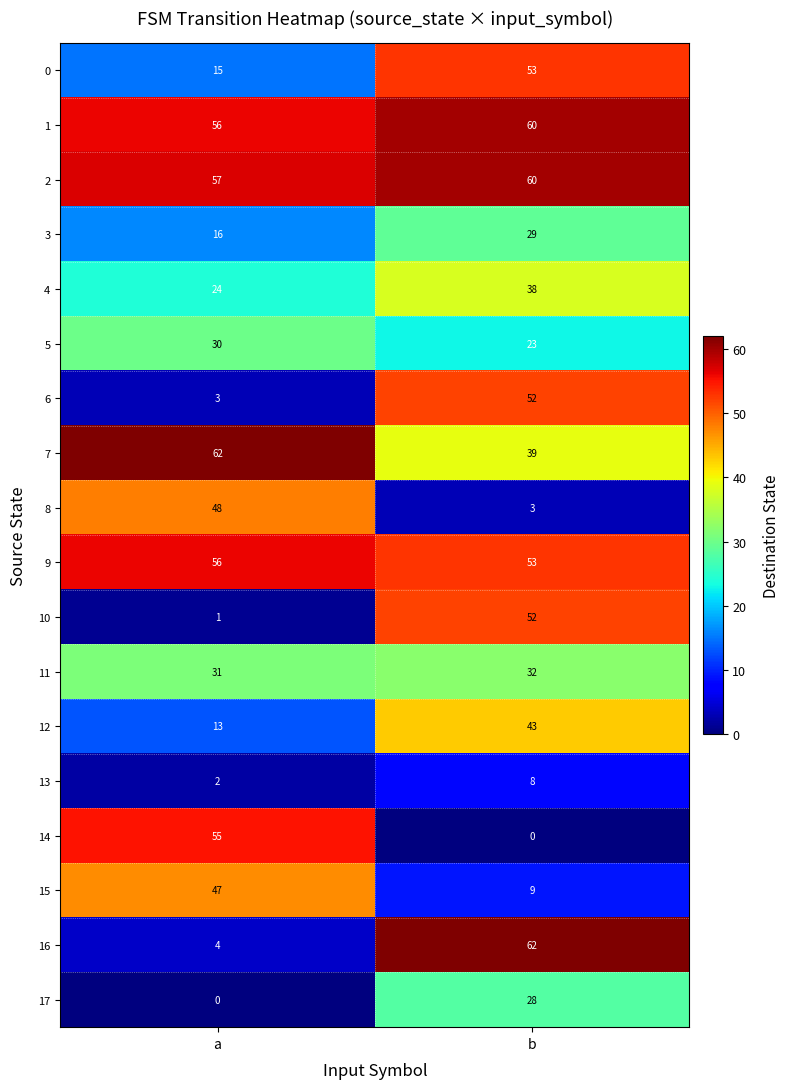

What is the lowest value of the 4 series?

24